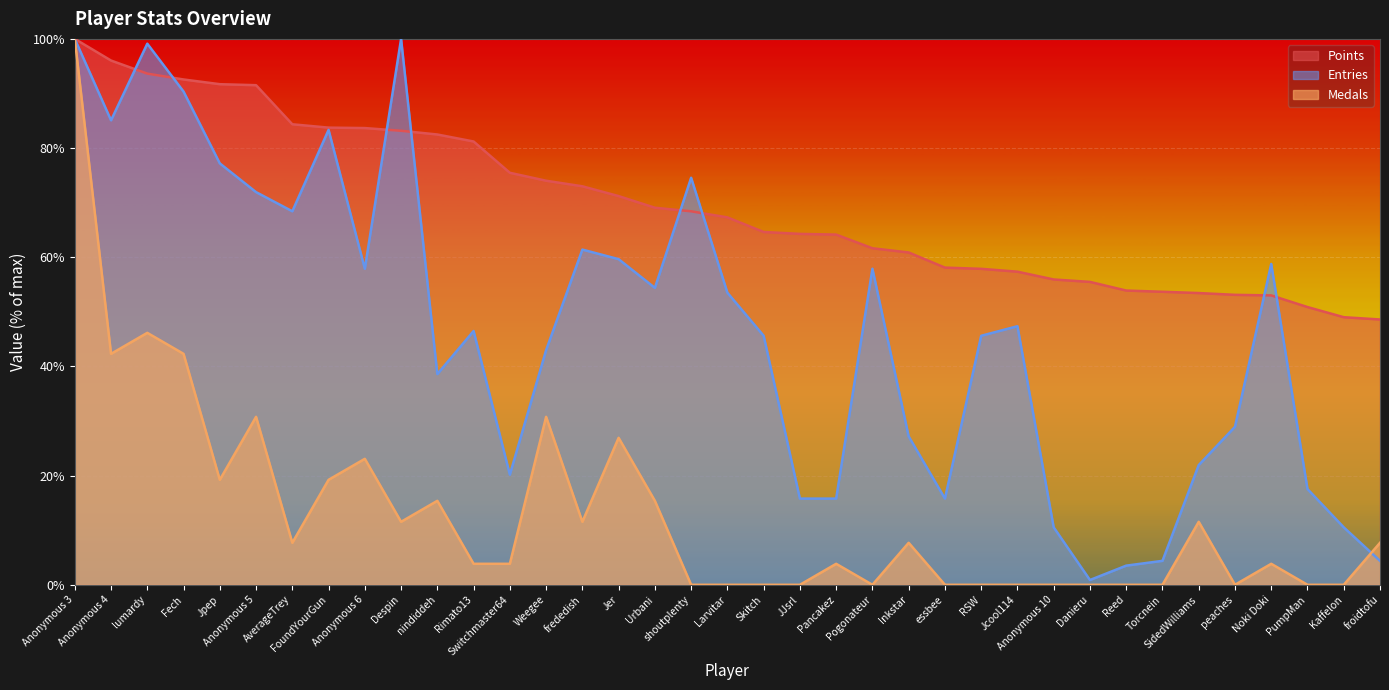

What are all the series names shown in the legend?

Points, Entries, Medals